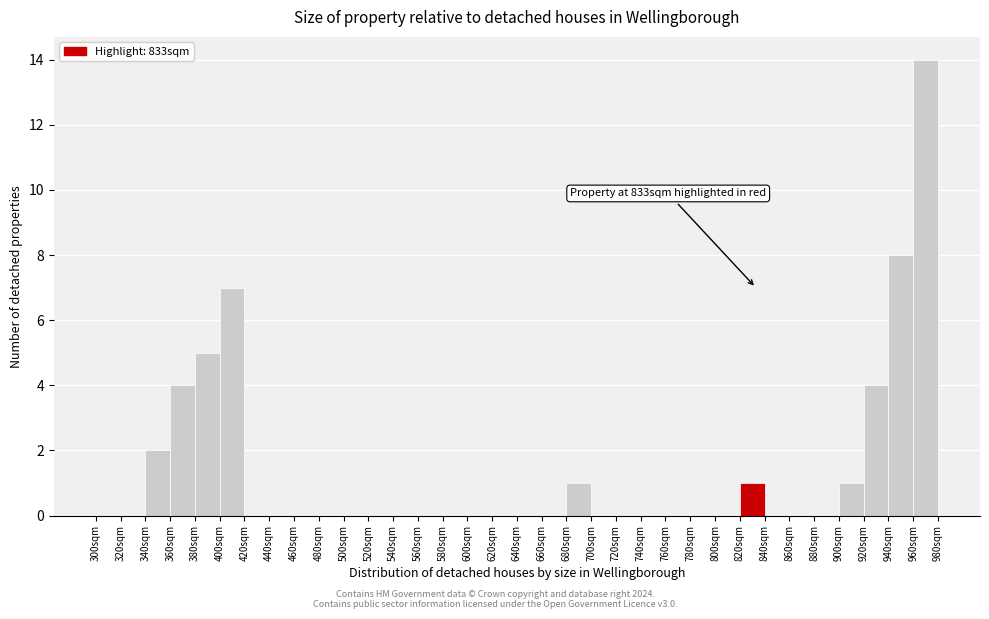

Which range on the x-axis has the tallest bar?

960 to 980